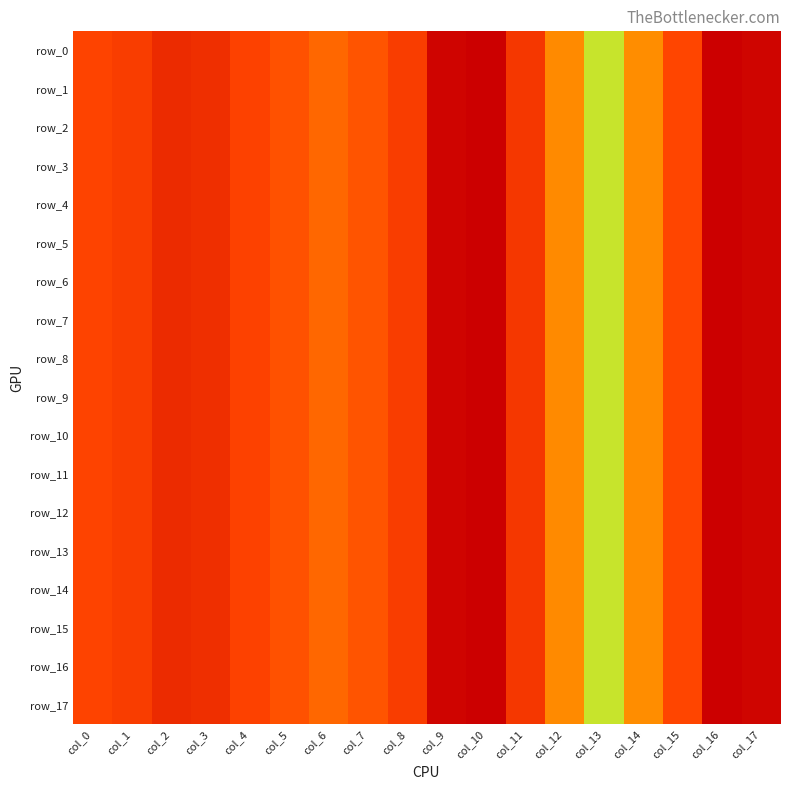

What is the approximate value of row_11 at col_12?

0.1